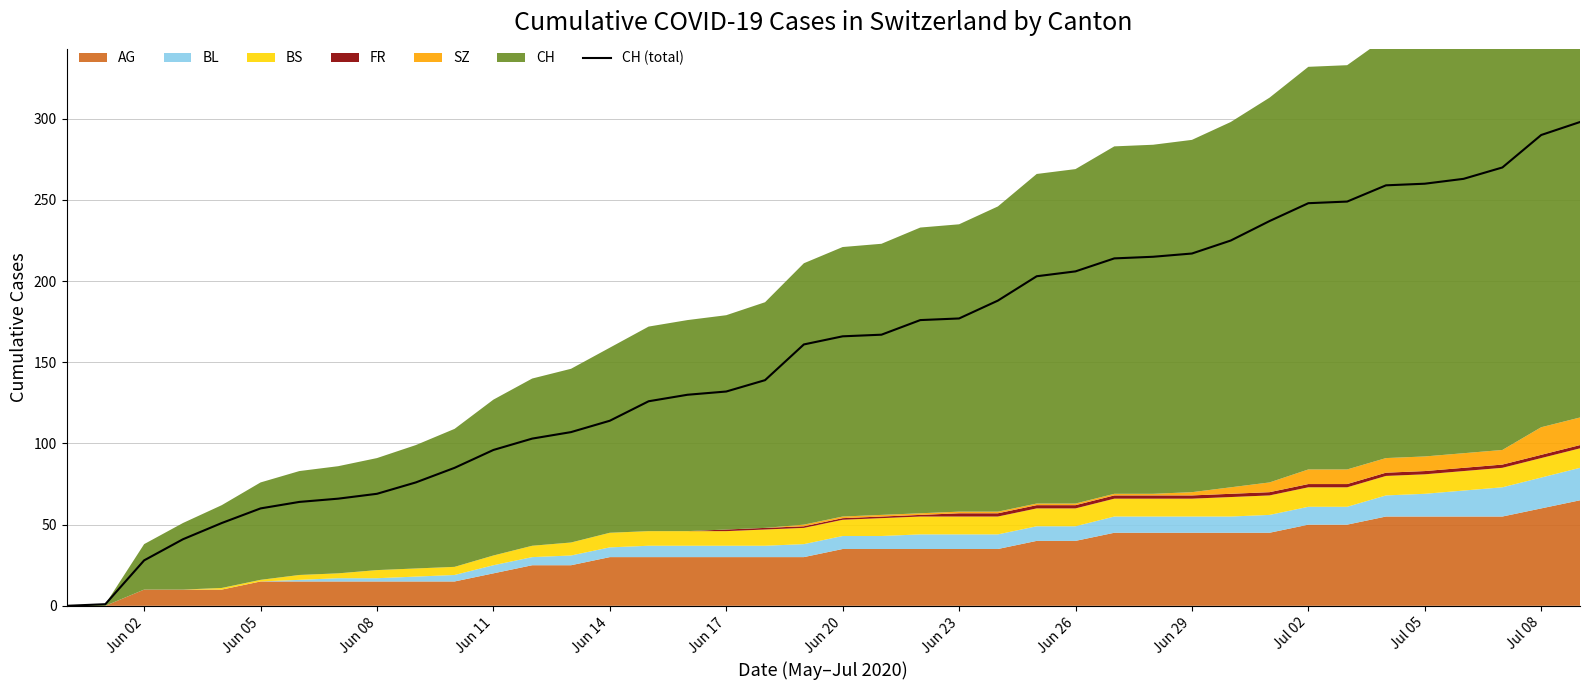

True or false: CH (total) has a value of 166 at Jun 20.

True